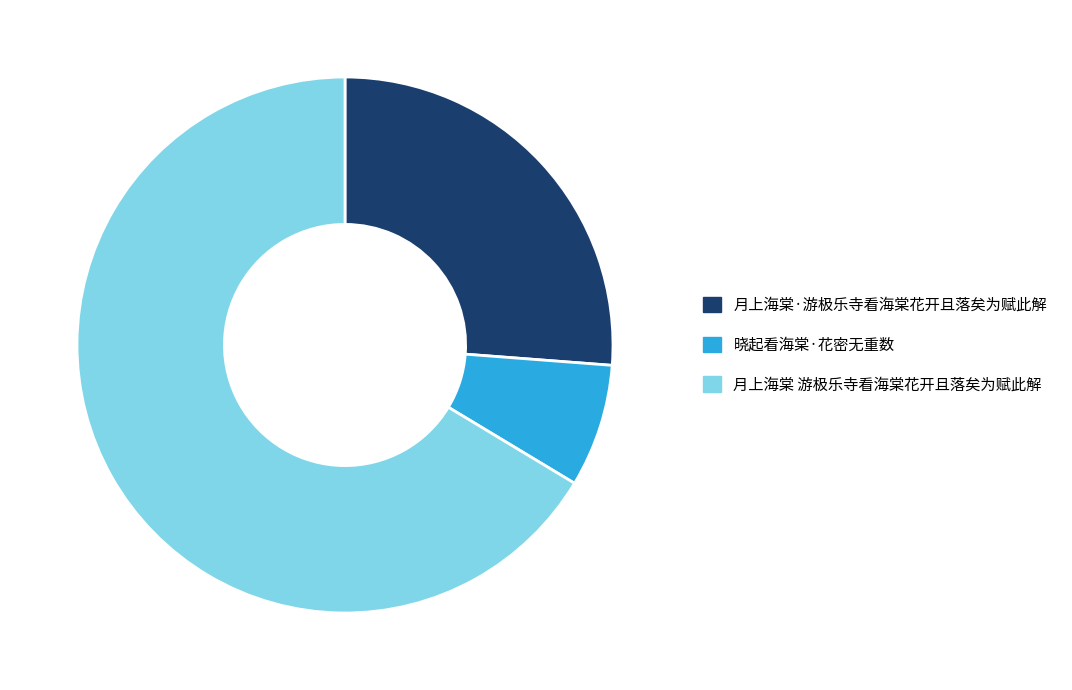

Which has a higher value, 月上海棠 游极乐寺看海棠花开且落矣为赋此解 or 晓起看海棠·花密无重数?

月上海棠 游极乐寺看海棠花开且落矣为赋此解